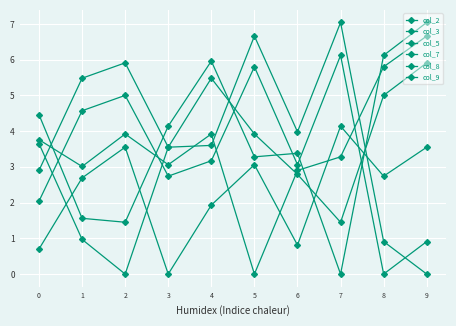

True or false: col_9 and col_7 cross at least once.

True